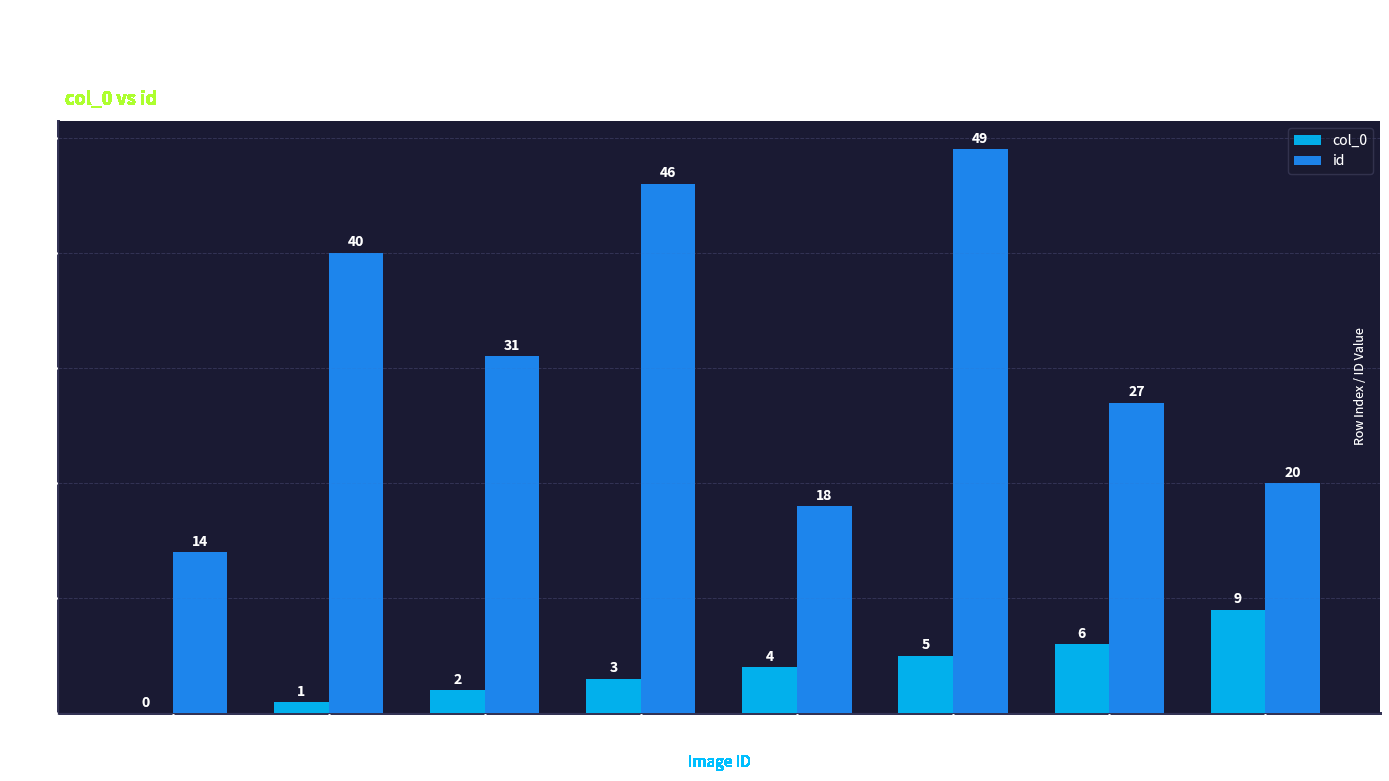

What are all the series names shown in the legend?

col_0, id